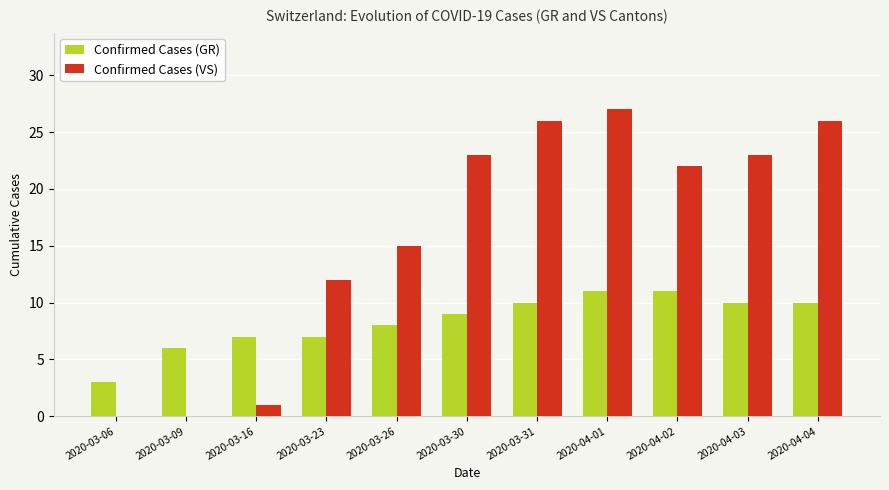

The value of Confirmed Cases (VS) at 2020-04-02 is 22. True or false?

True